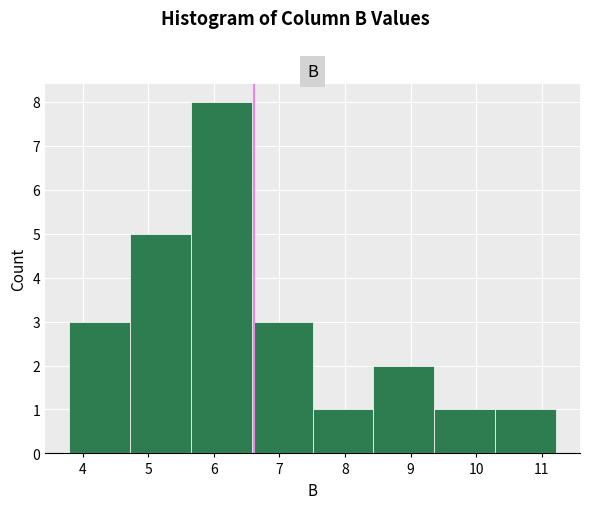

Reading left to right, list every bar in this chart as the range it spans on the x-axis followed by its height. Neither the bar edges nor the heights are printed on the chart, so give them approximately, as read against the axes.

3.8 to 4.7: 3
4.7 to 5.7: 5
5.7 to 6.6: 8
6.6 to 7.5: 3
7.5 to 8.4: 1
8.4 to 9.4: 2
9.4 to 10.3: 1
10.3 to 11.2: 1